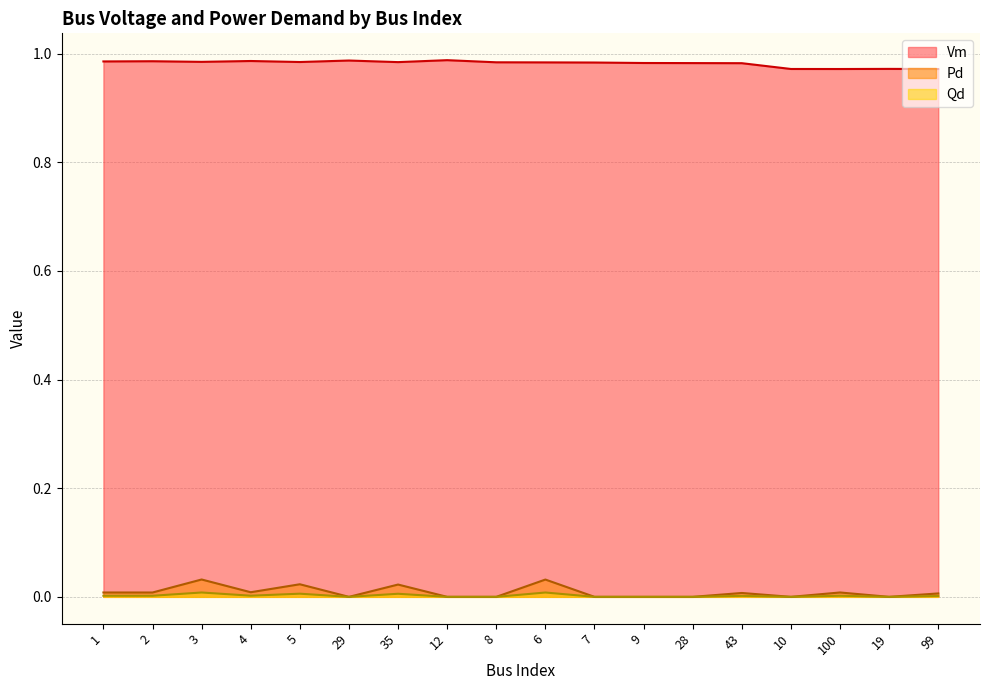

At which category does the chart reach its minimum across all series?

29